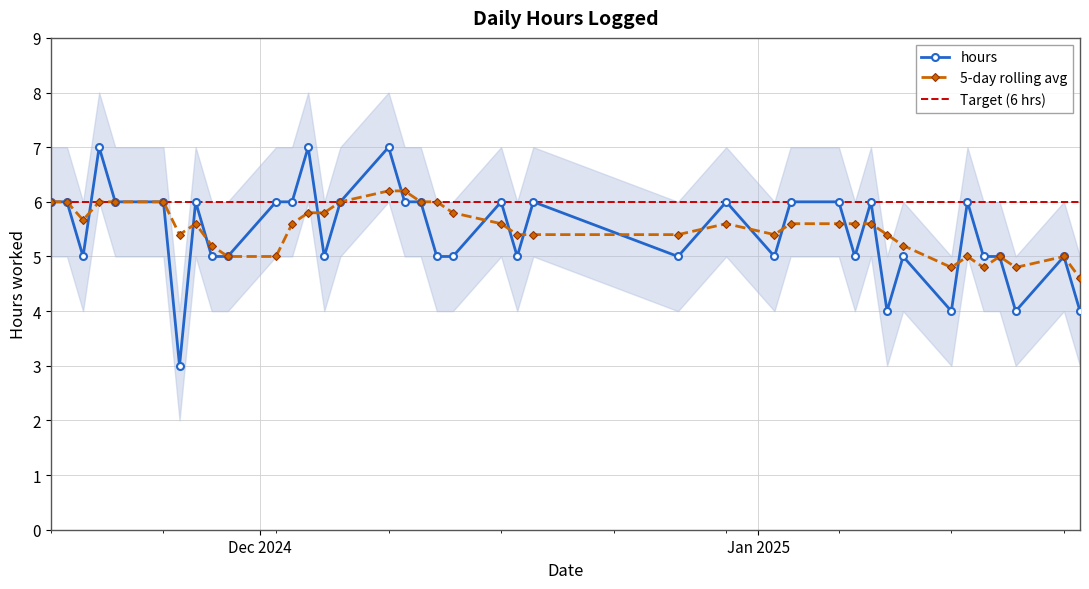

Where is the first local minimum?

2024-11-20